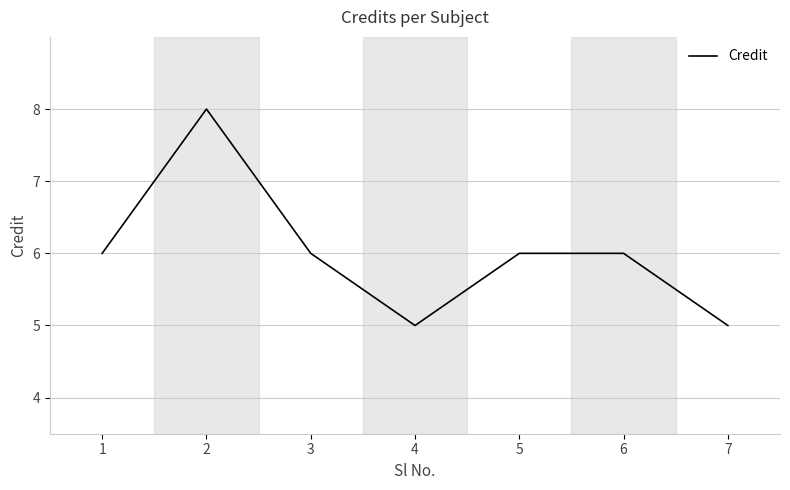

Read the value at 2.

8